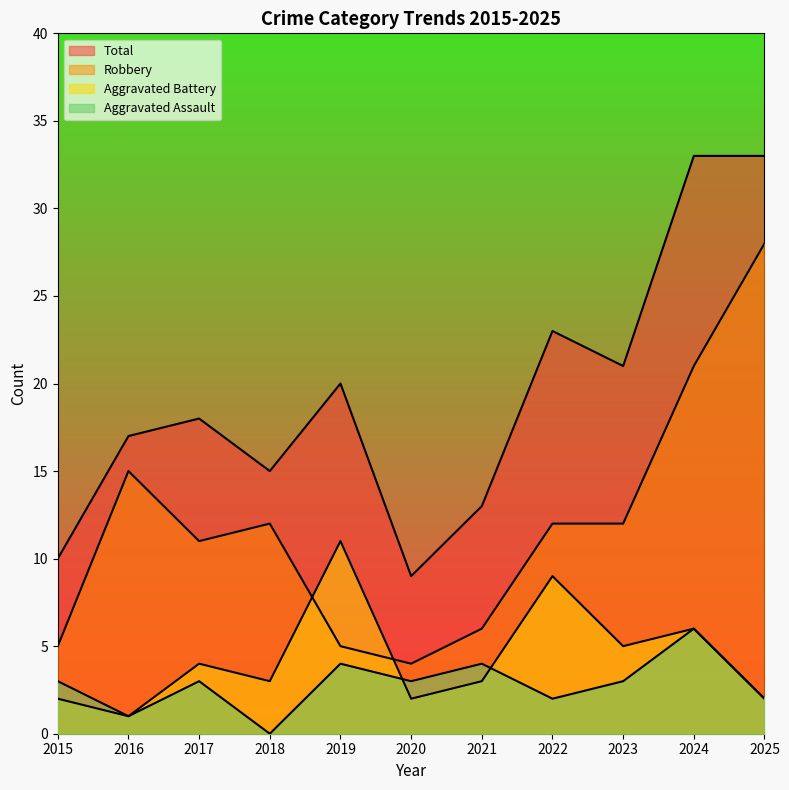

Which has a higher value, 2017 or 2025?

2017